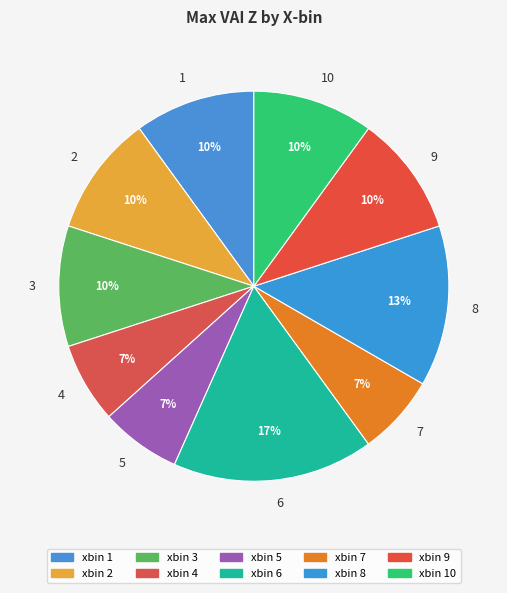

To the nearest percent, what is the average slice percentage?

10%